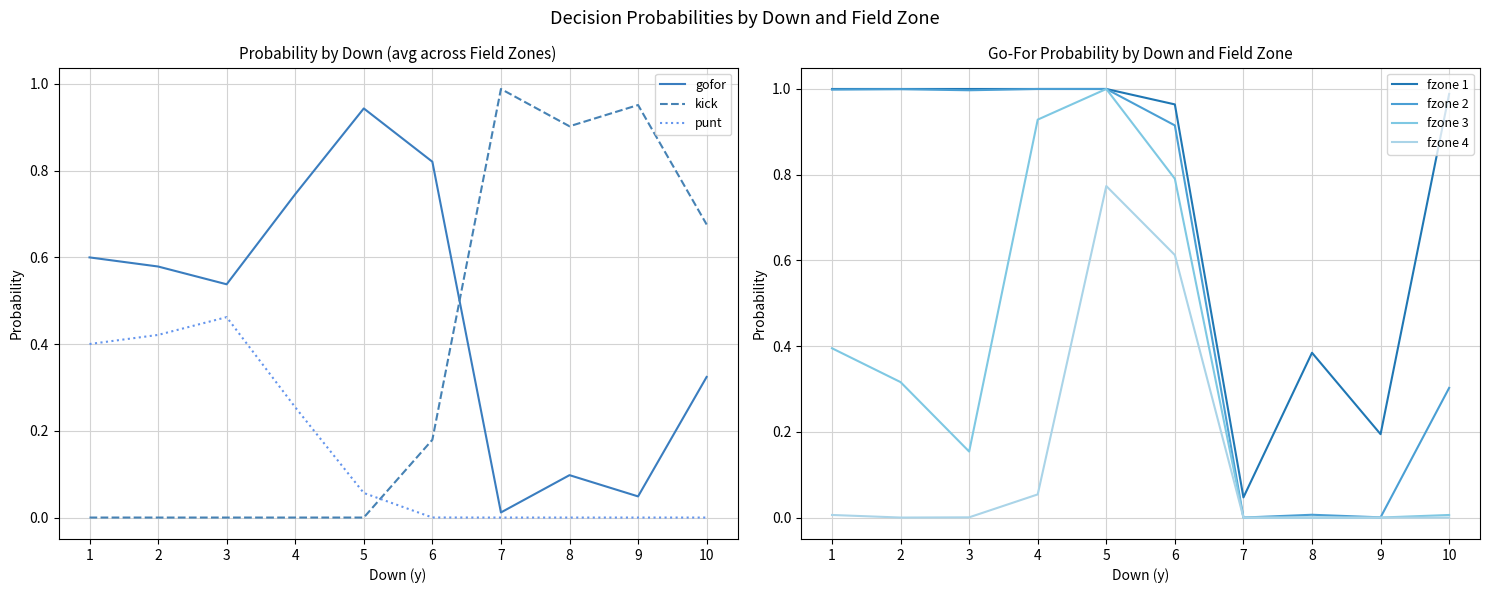

True or false: kick has a value of -0.4 at 5.

False